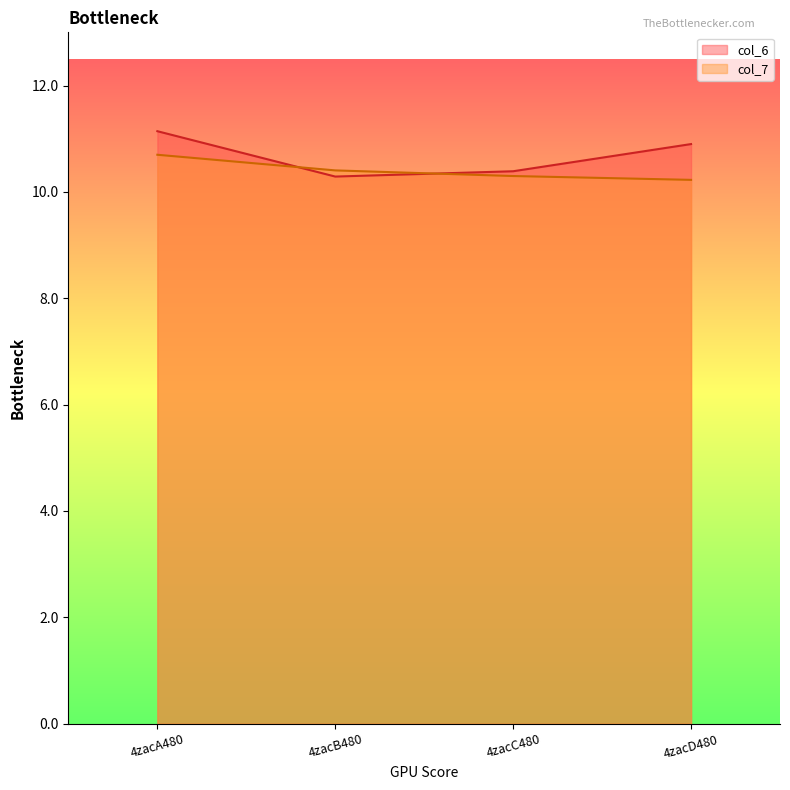

What is the value of the col_6 point at the 3rd from the left?

10.4